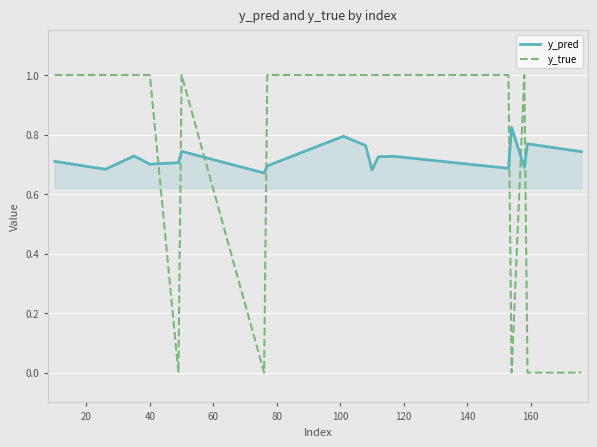

What is the difference between the maximum and minimum values in the y_true series?

1.0